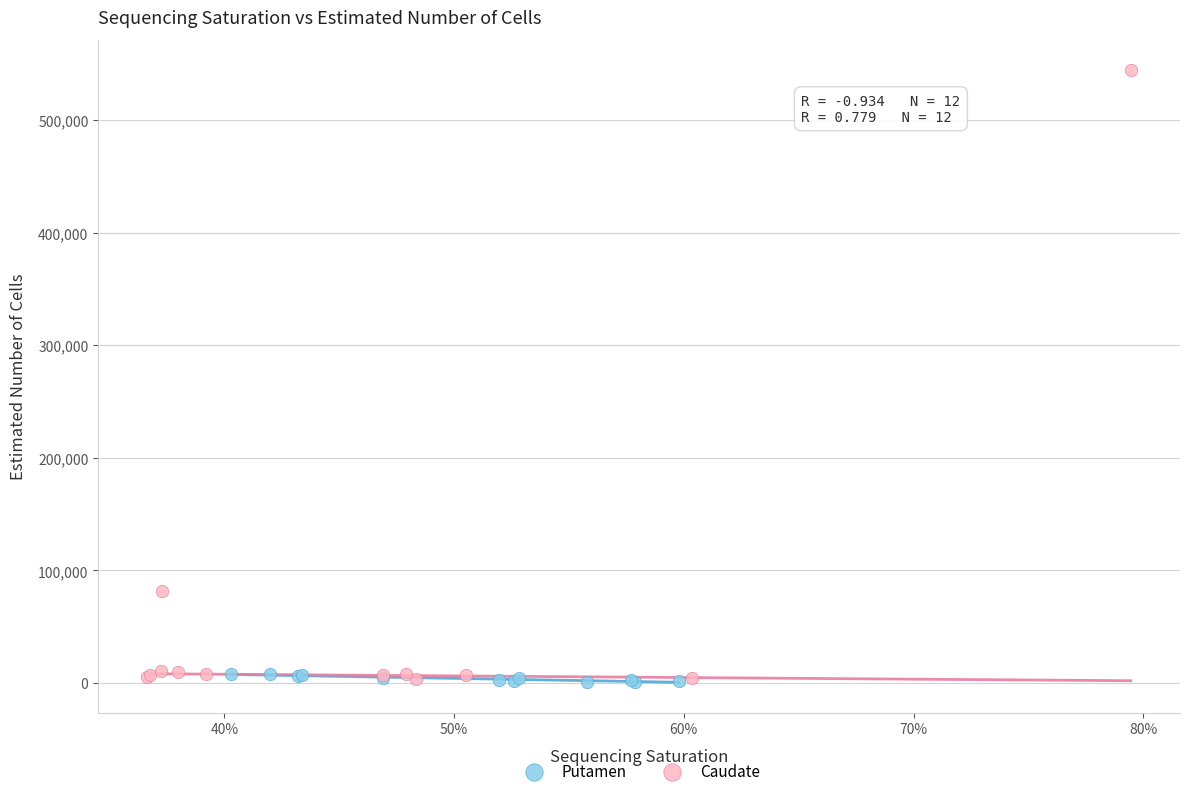

What are all the series names shown in the legend?

Putamen, Caudate